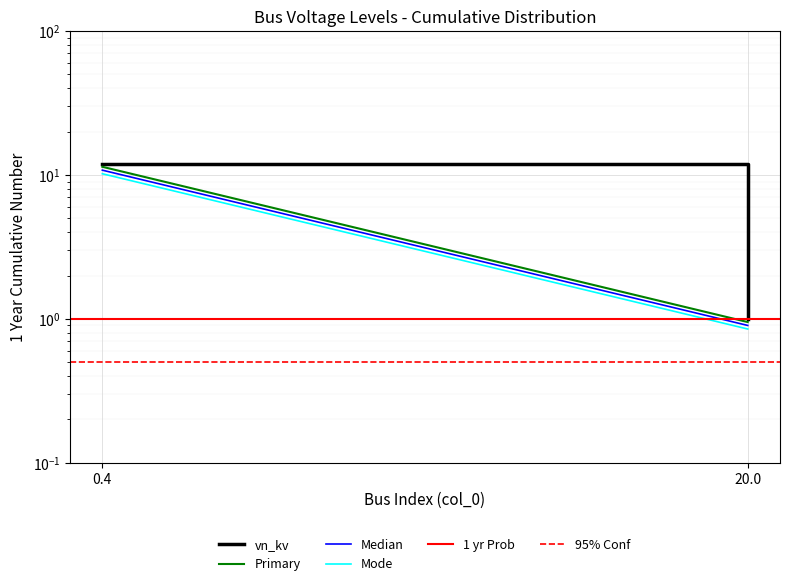

What is the sum of all Primary values?

12.3